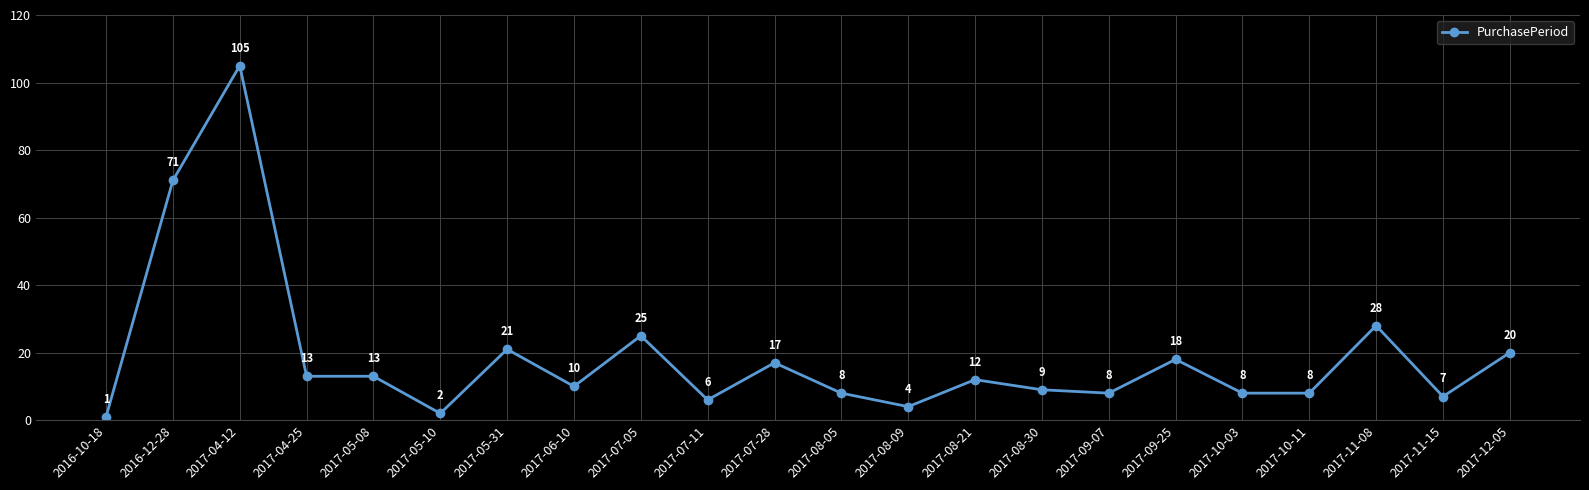

How many lines are shown in the chart?

1